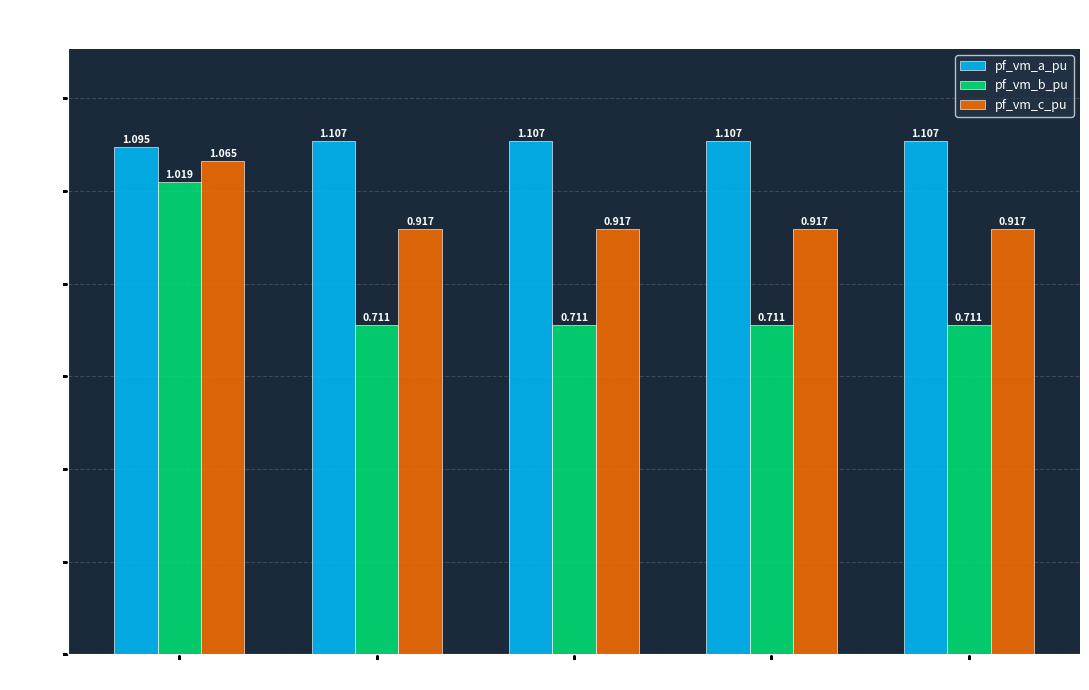

At which category is the sum across all series the highest?

Bus_0